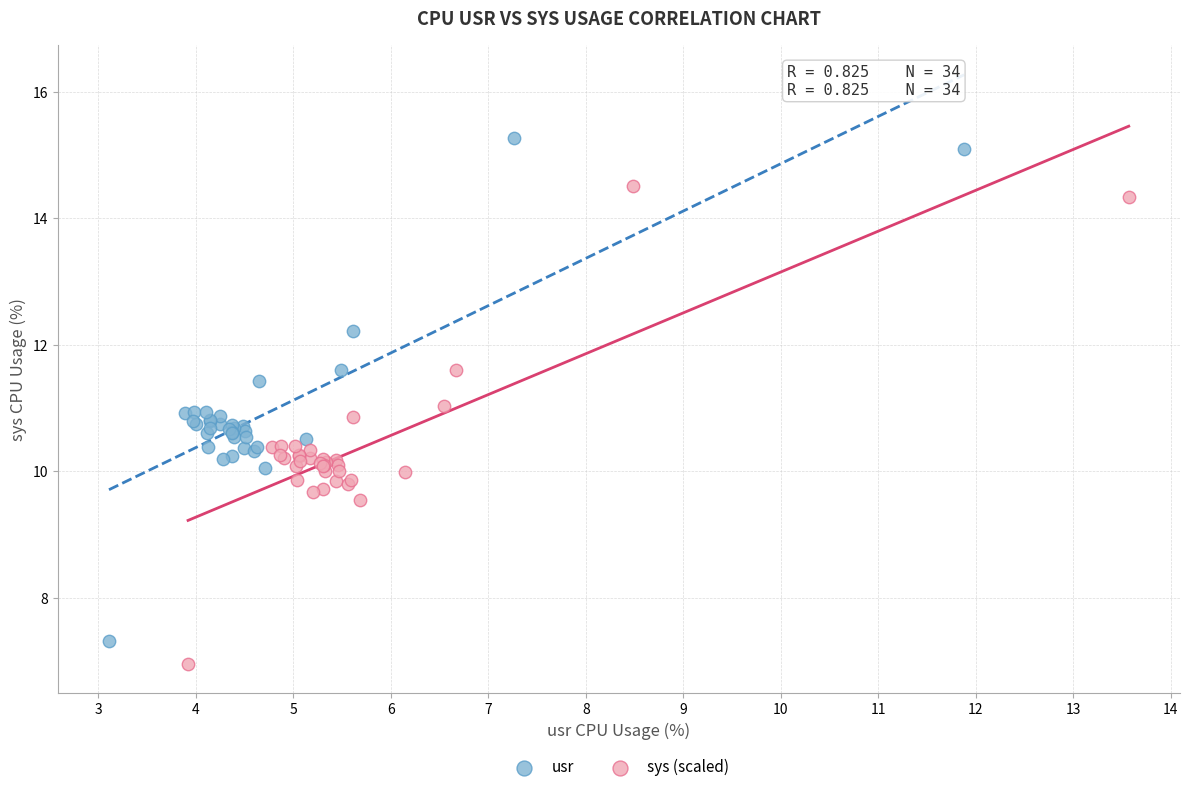

Which series contains the highest Y value?

usr